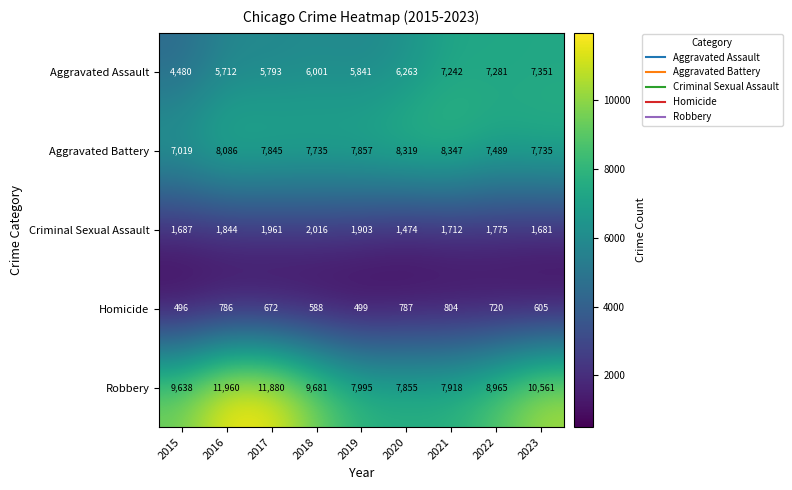

Which series has the largest range (max minus min)?

Robbery